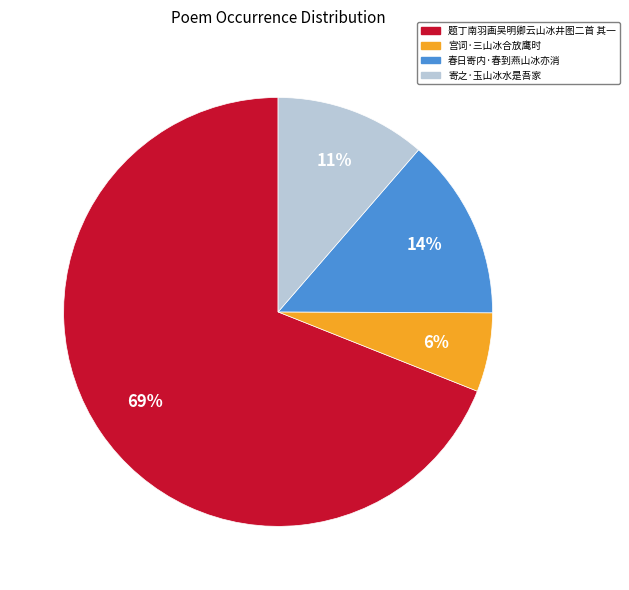

What is the largest slice in the pie chart?

题丁南羽画吴明卿云山冰井图二首 其一